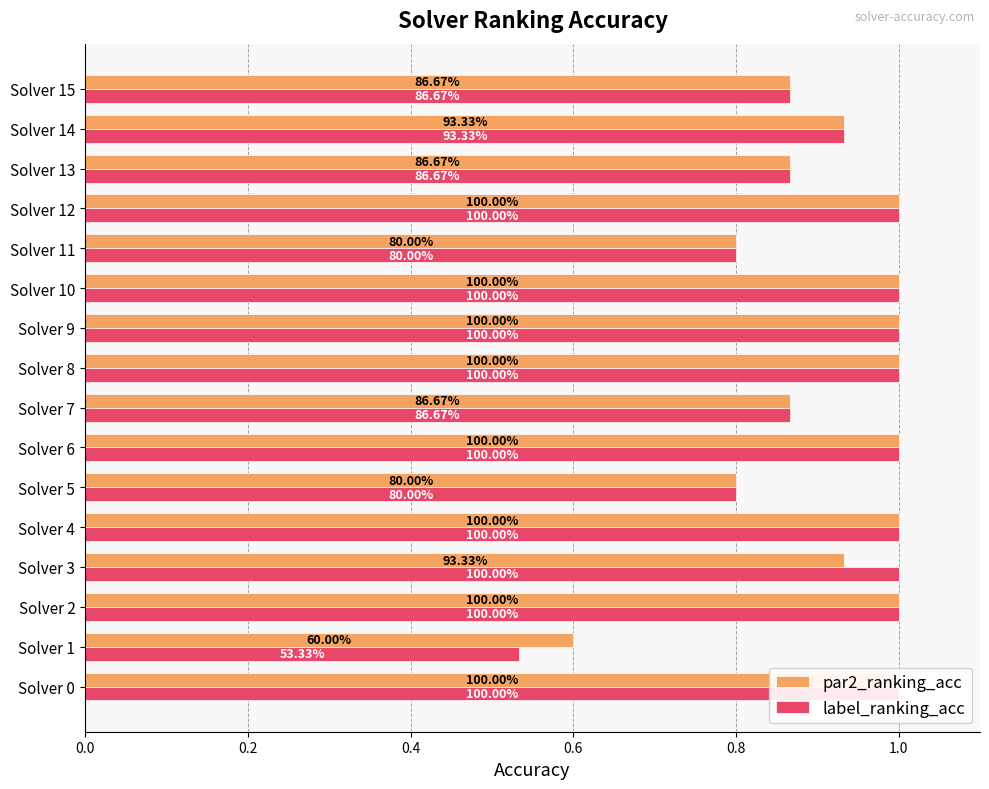

Which series has the largest range (max minus min)?

label_ranking_acc